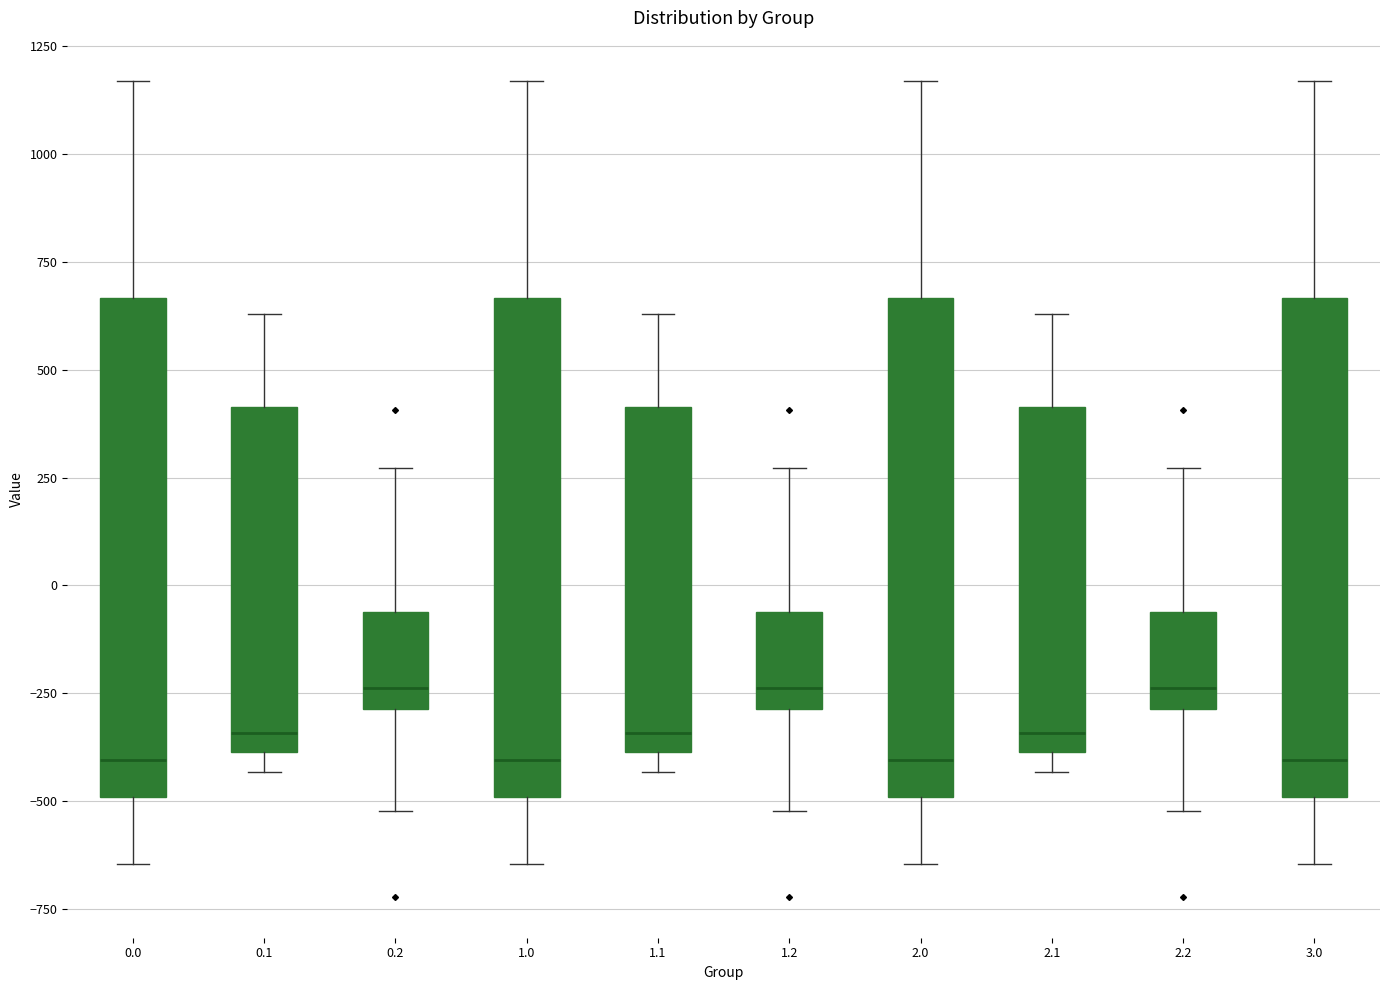

Where does the upper whisker of the box at x = 2.1 end on the y-axis? The values are not printed on the chart, so give them approximately, as read against the axis.

650